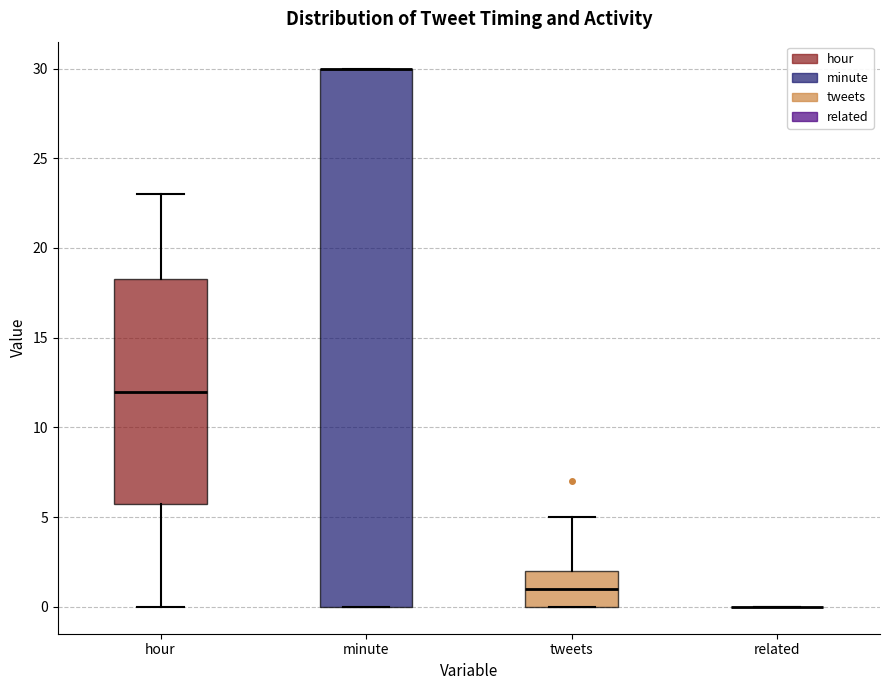

Reading left to right, read every box against the y-axis: the position of its median line, the range the box covers, and the ends of its whiskers. The values are not printed on the chart, so give them approximately, as read against the axis.

hour: median 12.0, box 6.0 to 18.5, whiskers 0.0 to 23.0
minute: median 30.0 (drawn on the box's upper edge), box 0.0 to 30.0, whiskers 0.0 to 30.0
tweets: median 1.0, box 0.0 to 2.0, whiskers 0.0 to 5.0
related: box collapsed to a line at 0.0, whiskers 0.0 to 0.0